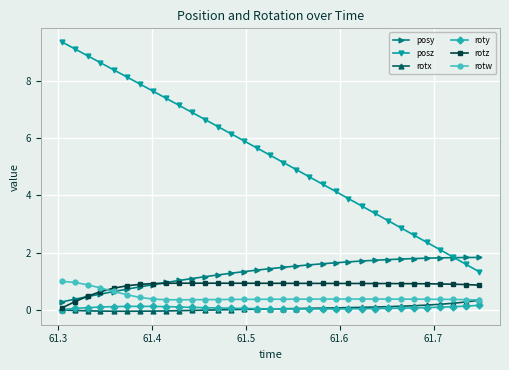

Which series has the largest range (max minus min)?

posz